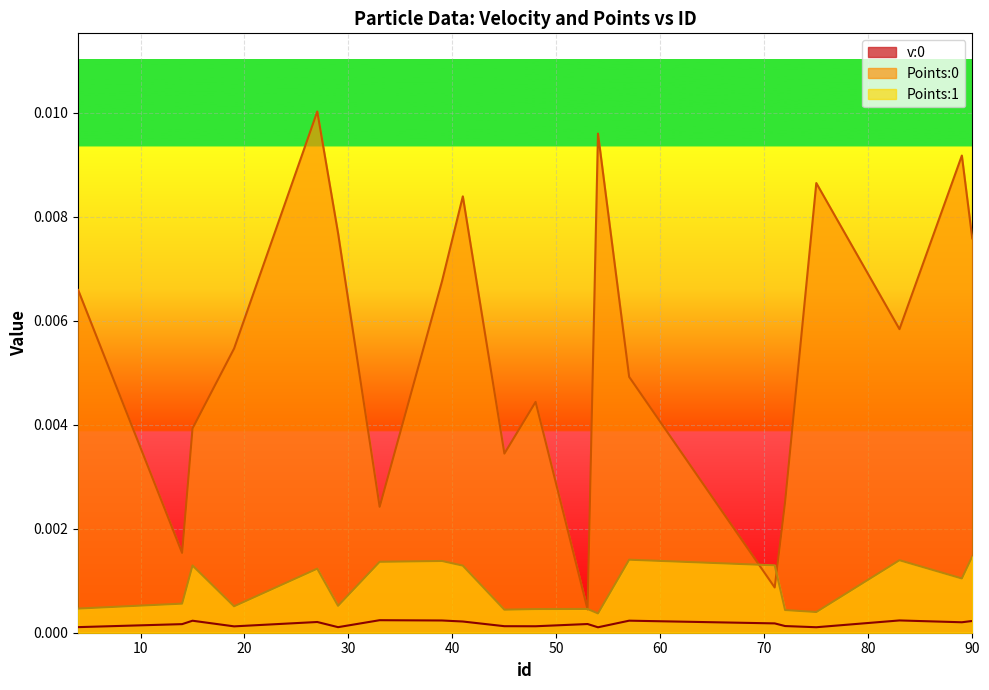

Count the v:0 values in the range 0 to 1.

20